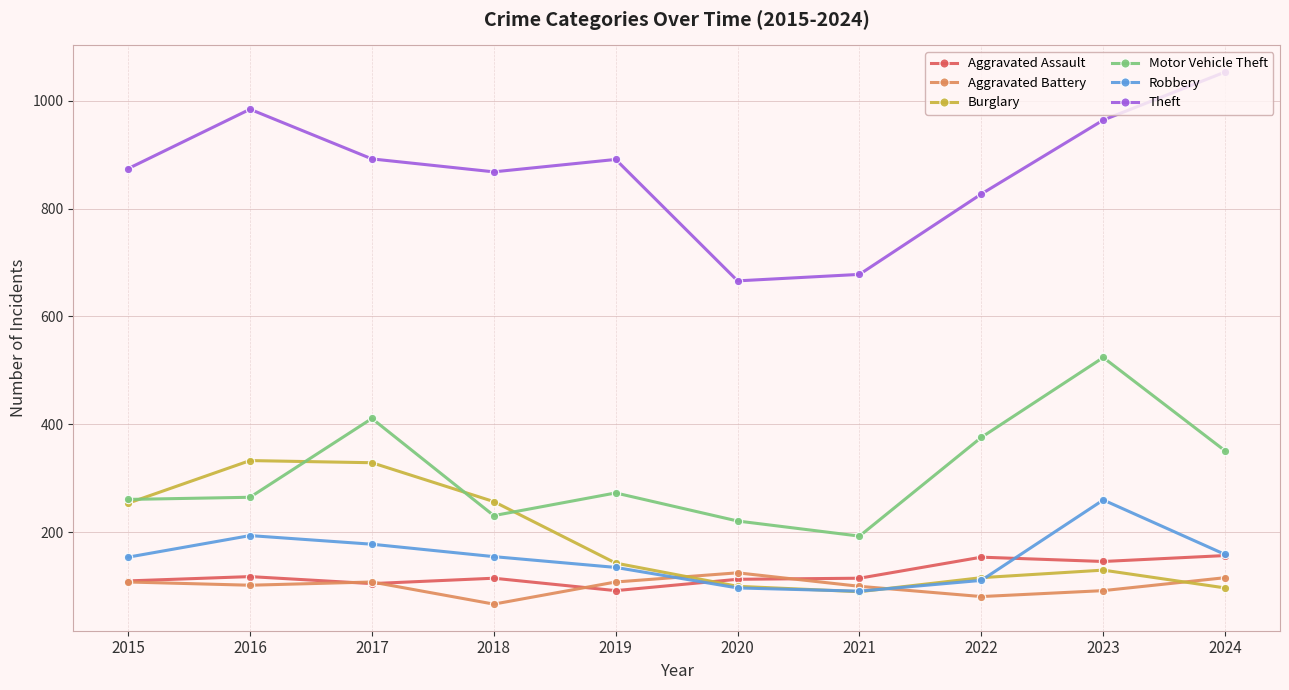

Which series has the largest range (max minus min)?

Theft